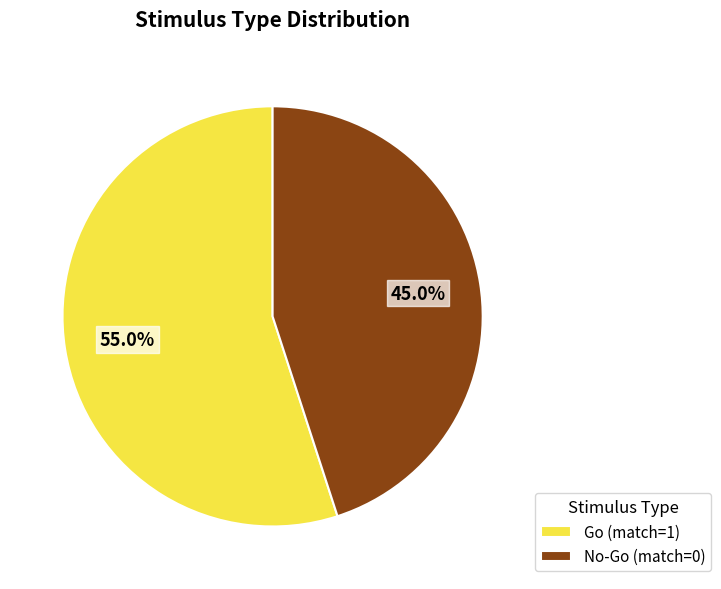

Combined, do No-Go (match=0) and Go (match=1) account for over 50%?

Yes